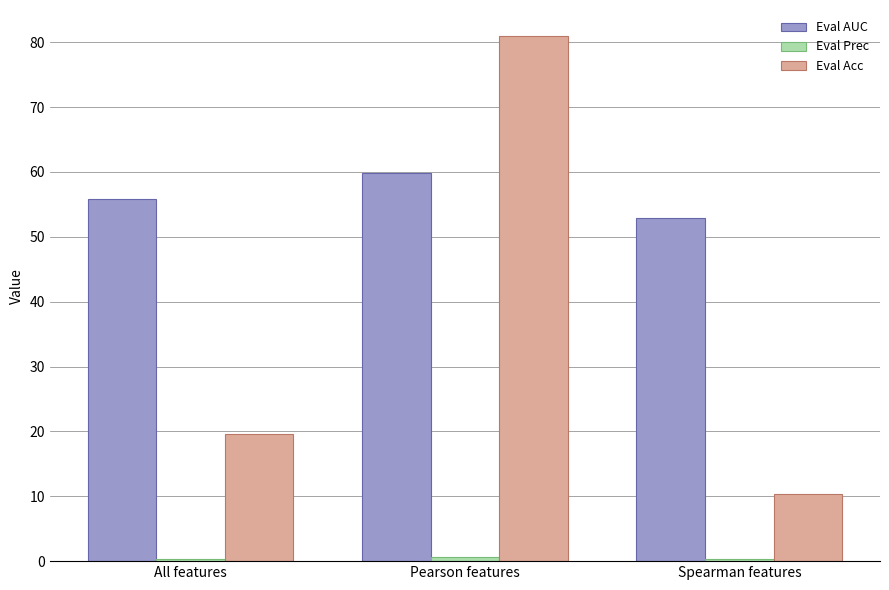

What is the sum of all Eval Acc values?

110.8